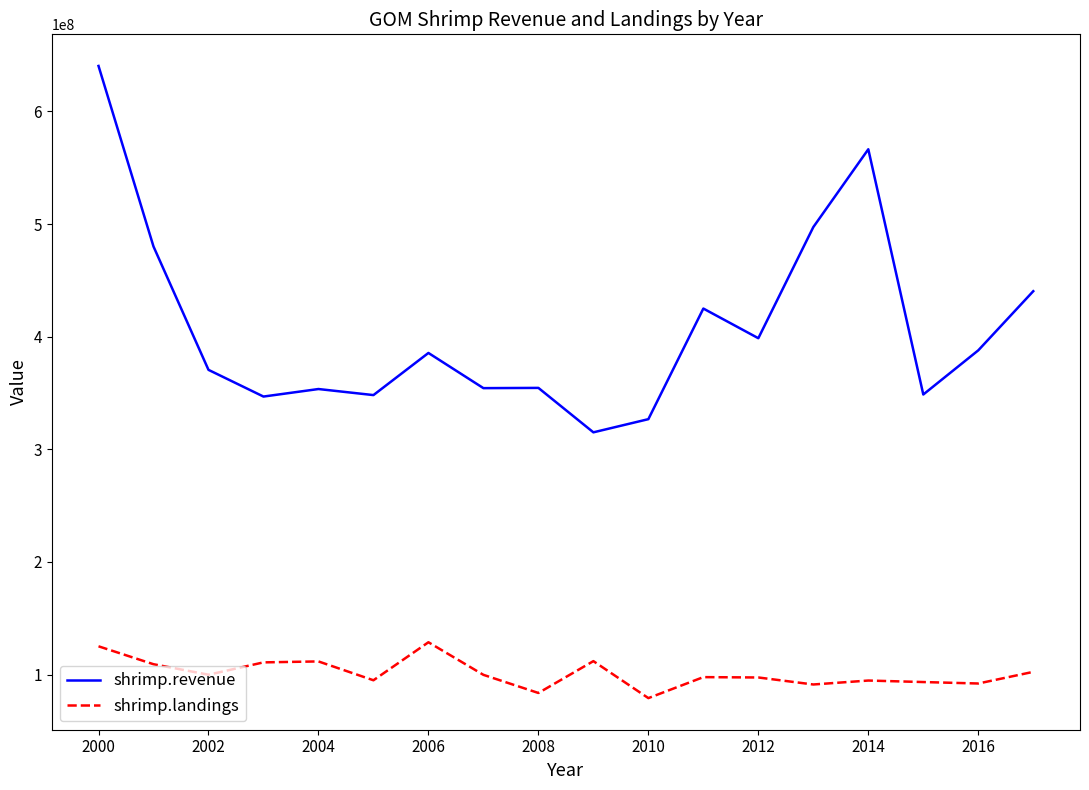

Which series has the largest range (max minus min)?

shrimp.revenue